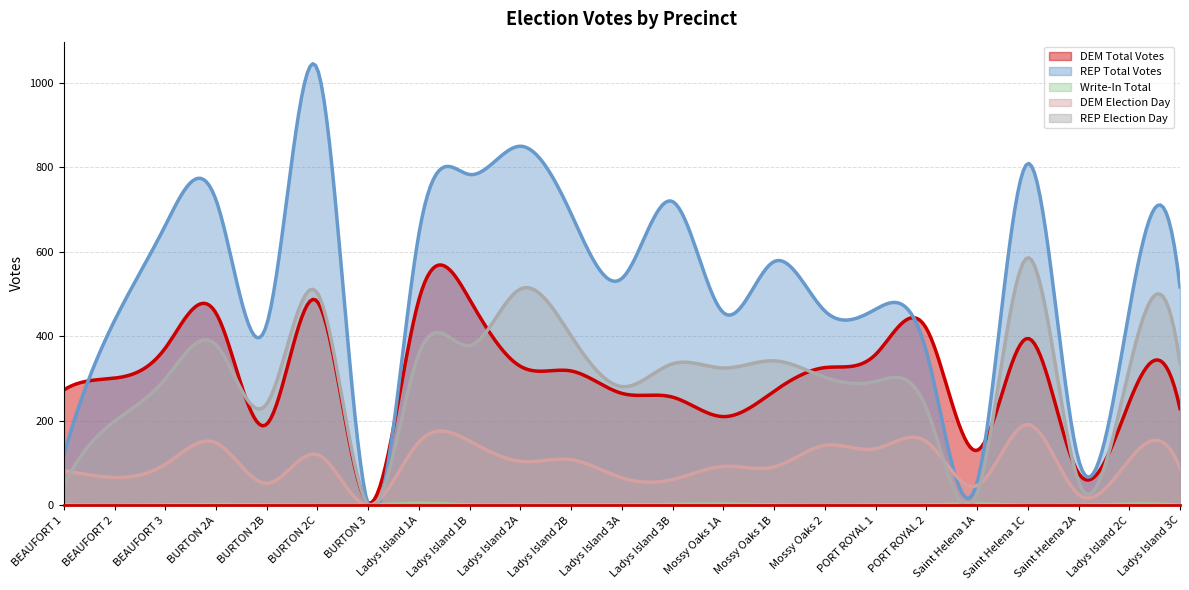

Reading left to right, transcribe all the data shown in this chart.

REP Election Day: 46	199	299	380	240	502	0	359	378	512	401	281	335	325	342	303	293	230	27	586	56	323	337
DEM Election Day: 82	66	97	148	52	120	0	150	152	104	108	65	61	92	91	142	134	151	47	191	26	108	88
REP Total Votes: 119	437	662	723	428	1032	0	643	783	850	690	537	719	456	577	460	464	365	53	809	108	461	517
DEM Total Votes: 273	301	372	455	192	482	6	487	487	329	318	265	256	210	270	326	357	419	130	395	76	244	229
Write-In Total: 1	0	1	2	1	0	0	5	1	1	1	1	2	3	1	0	1	1	3	0	0	3	0